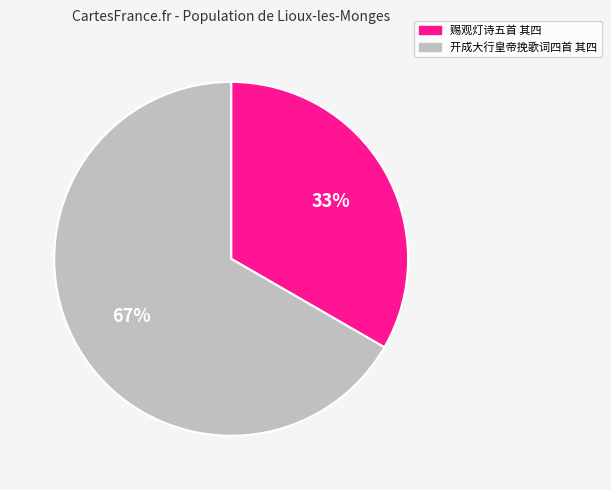

Combined, do 赐观灯诗五首 其四 and 开成大行皇帝挽歌词四首 其四 account for over 50%?

Yes